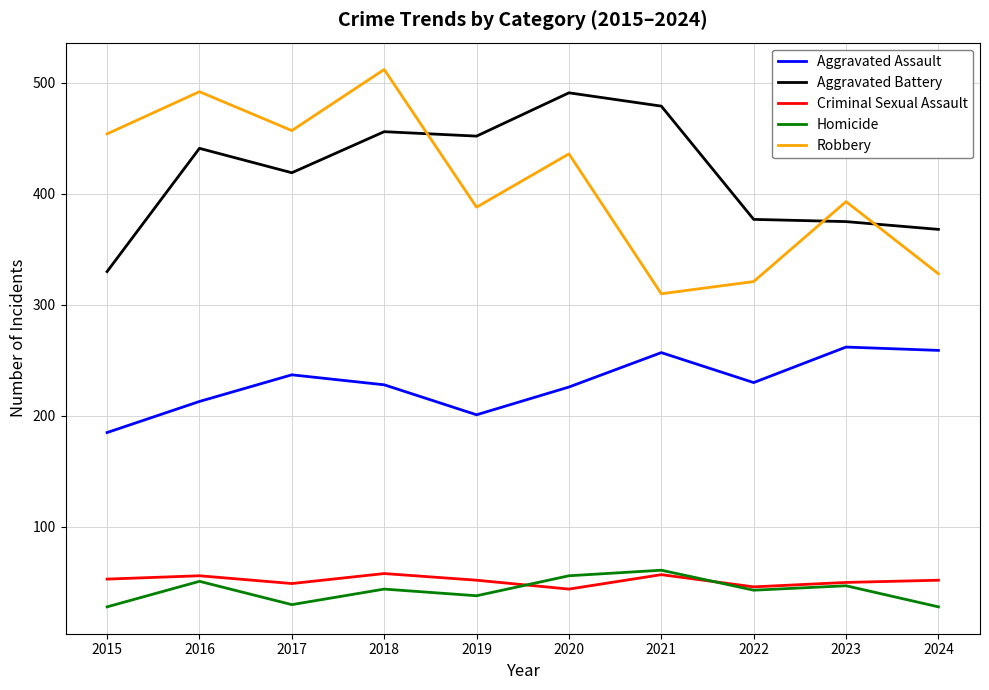

Where is the first local minimum for Homicide?

2017